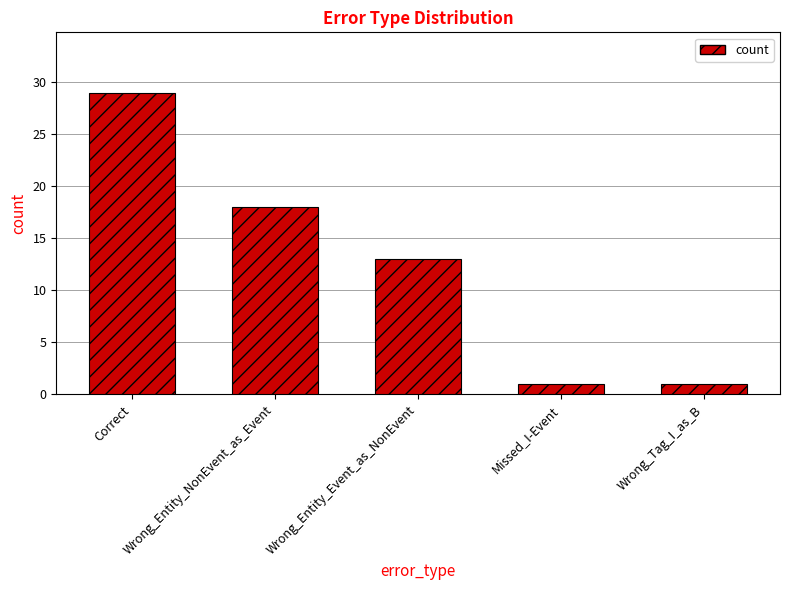

What is the difference between the values at Correct and Missed_I-Event?

28